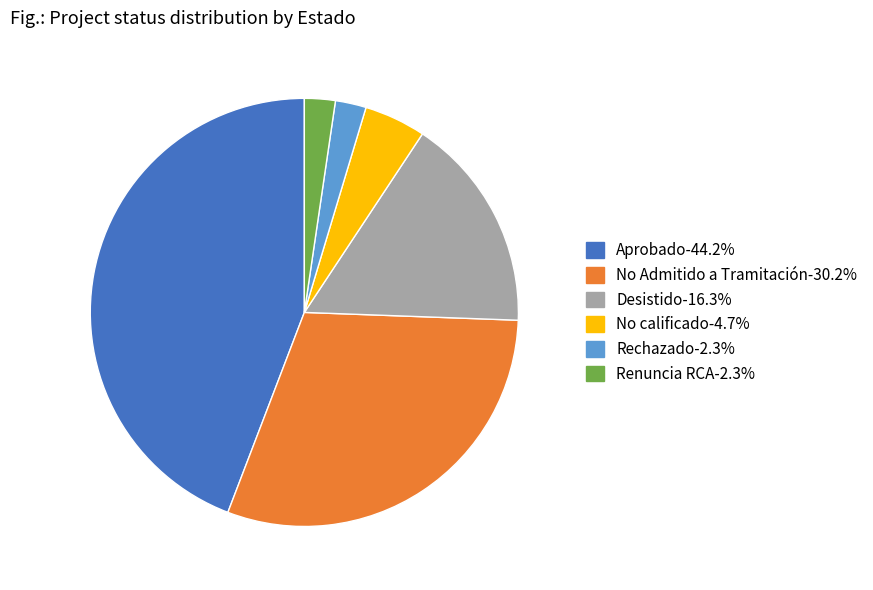

Is the sum of No calificado-4.7% and Aprobado-44.2% greater than half?

No